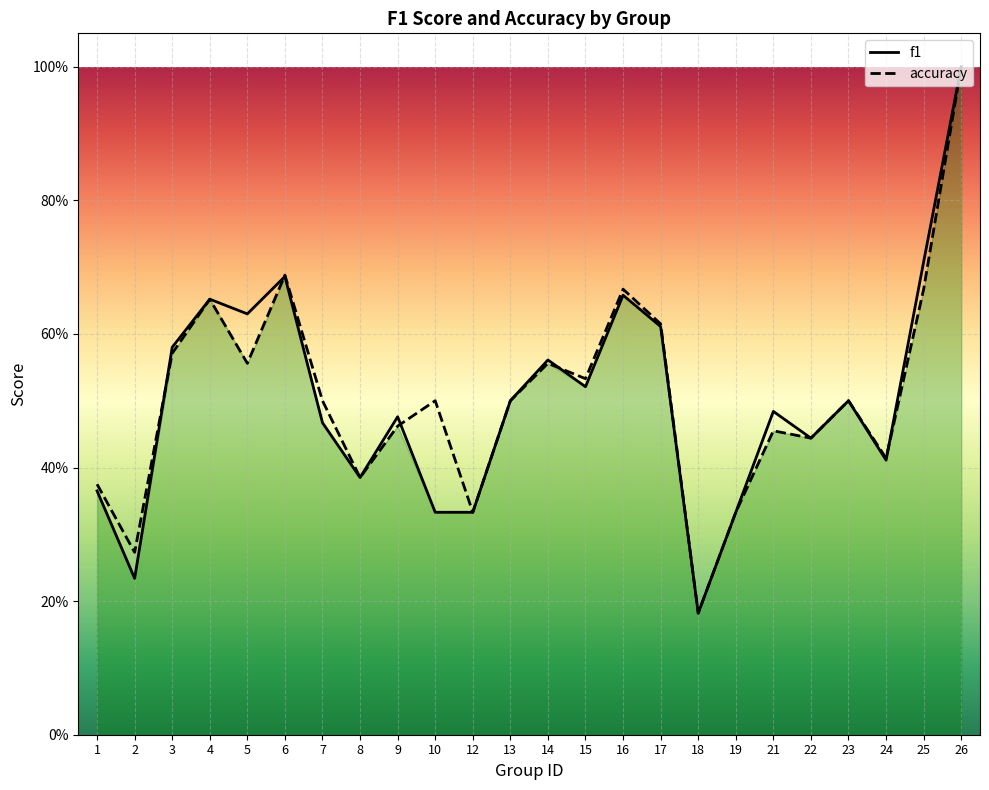

What is the value of the f1 point at the 4th from the left?

0.7